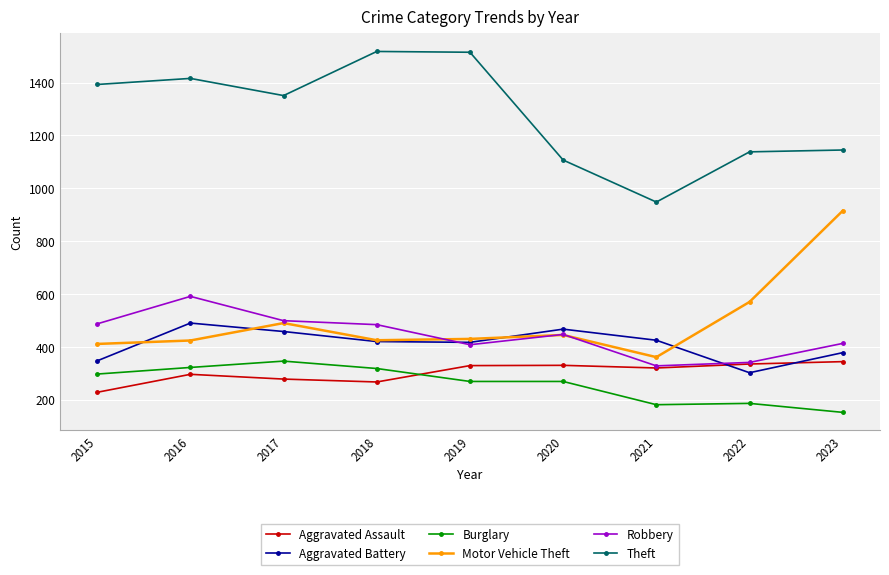

The value of Burglary at 2023 is 152. True or false?

True